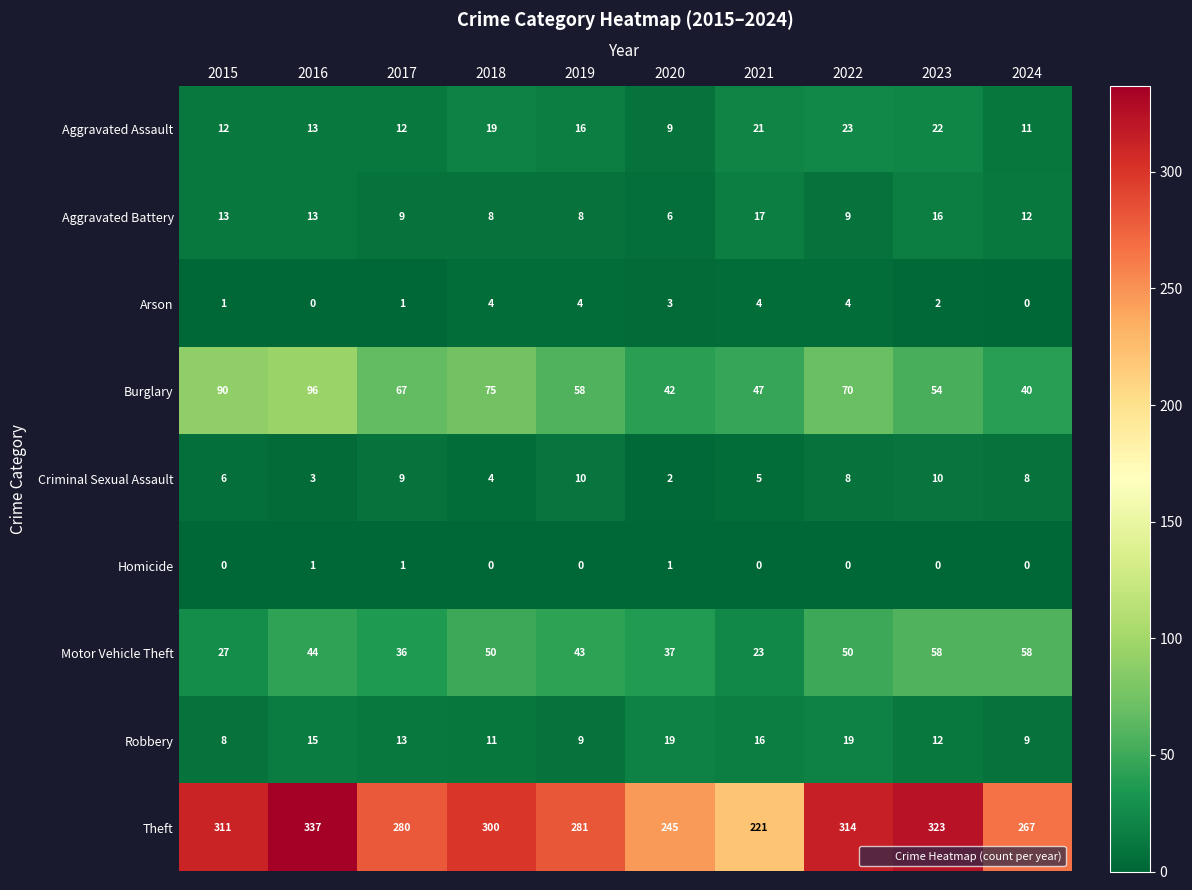

What is the spread (max minus min) of values at 2024?

267